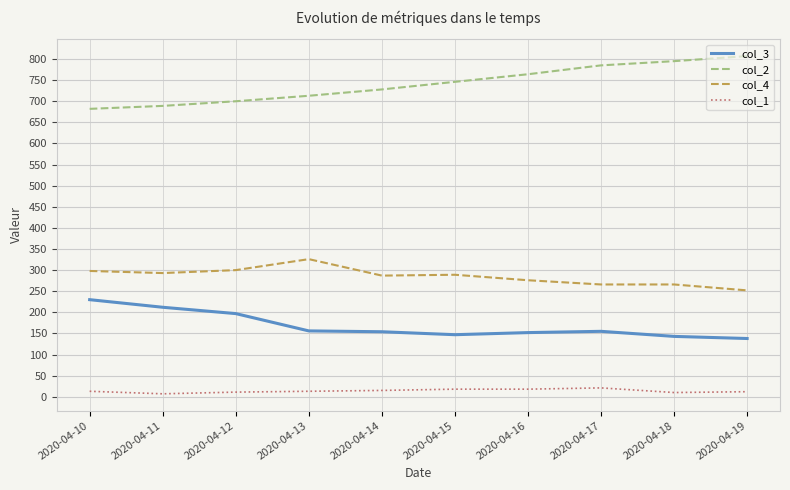

At how many categories does at least one series exceed 462?

10